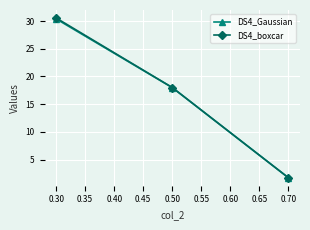

How many lines are shown in the chart?

2